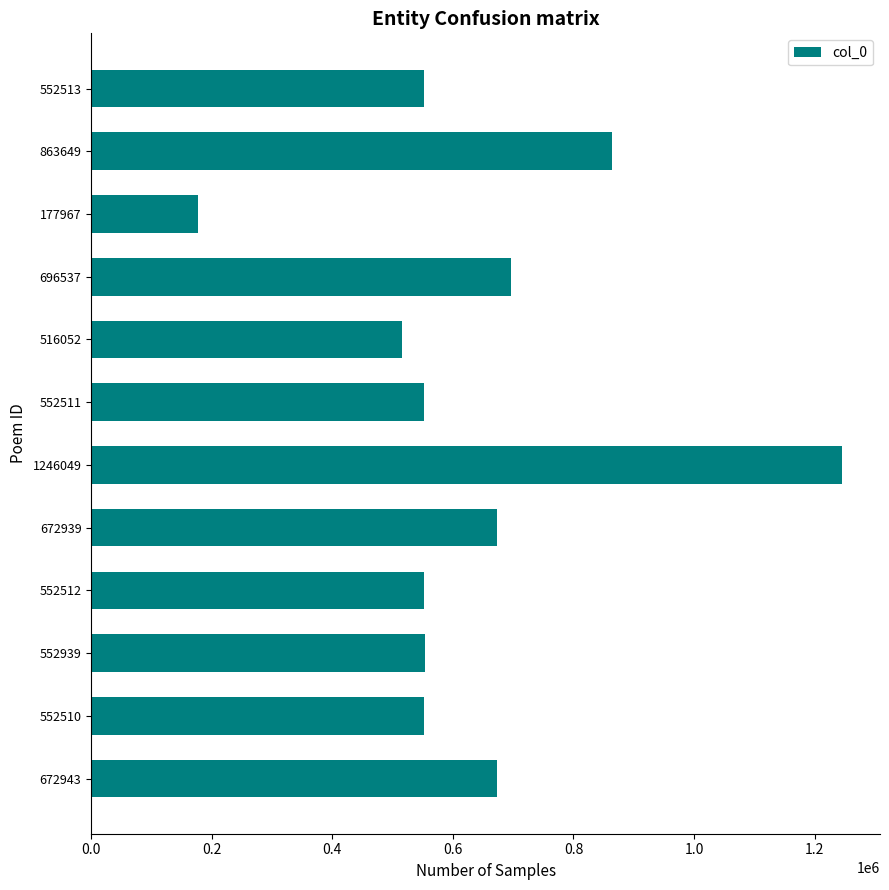

Count the number of data series in this chart.

1